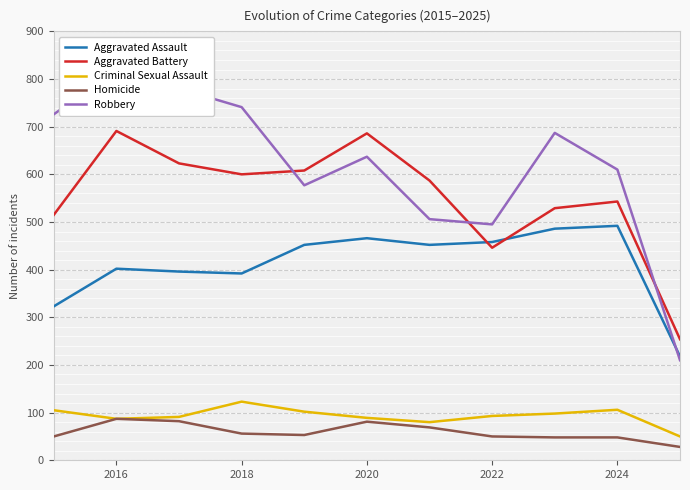

What is the lowest value of the Criminal Sexual Assault series?

50